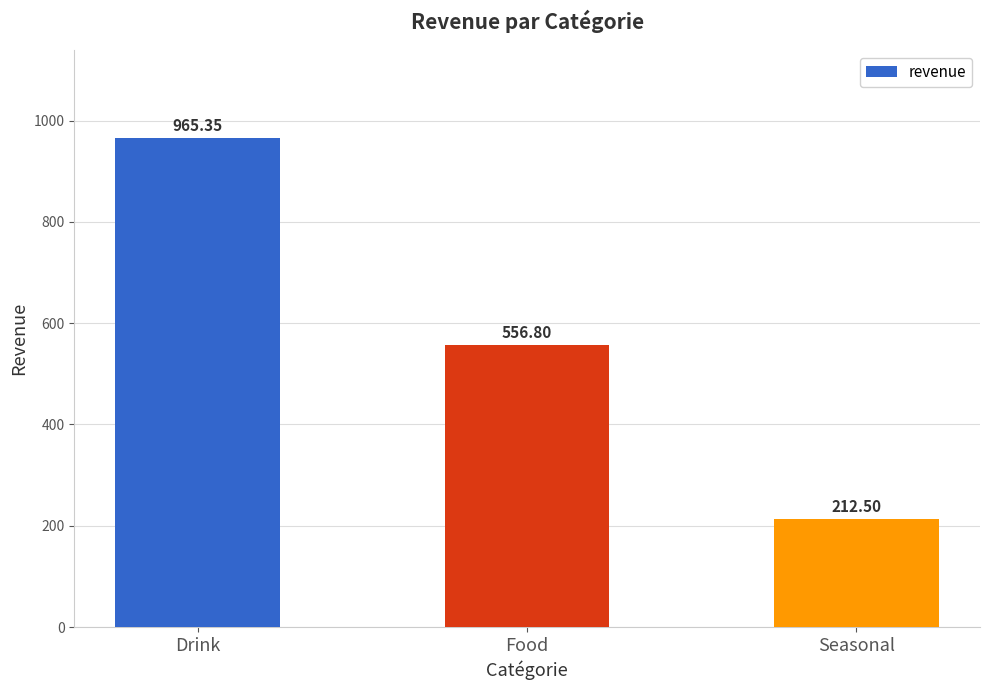

At which label does the data first exceed 556?

Drink